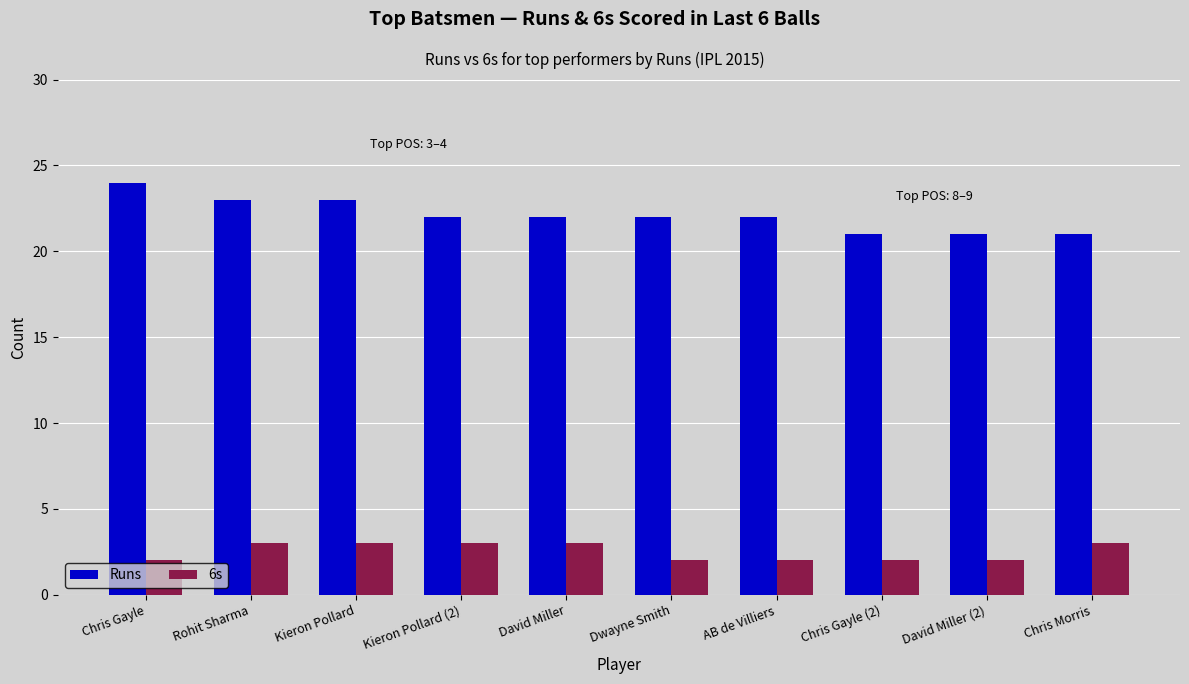

Reading left to right, transcribe all the data shown in this chart.

Runs: Chris Gayle=24	Rohit Sharma=23	Kieron Pollard=23	Kieron Pollard (2)=22	David Miller=22	Dwayne Smith=22	AB de Villiers=22	Chris Gayle (2)=21	David Miller (2)=21	Chris Morris=21
6s: Chris Gayle=2	Rohit Sharma=3	Kieron Pollard=3	Kieron Pollard (2)=3	David Miller=3	Dwayne Smith=2	AB de Villiers=2	Chris Gayle (2)=2	David Miller (2)=2	Chris Morris=3